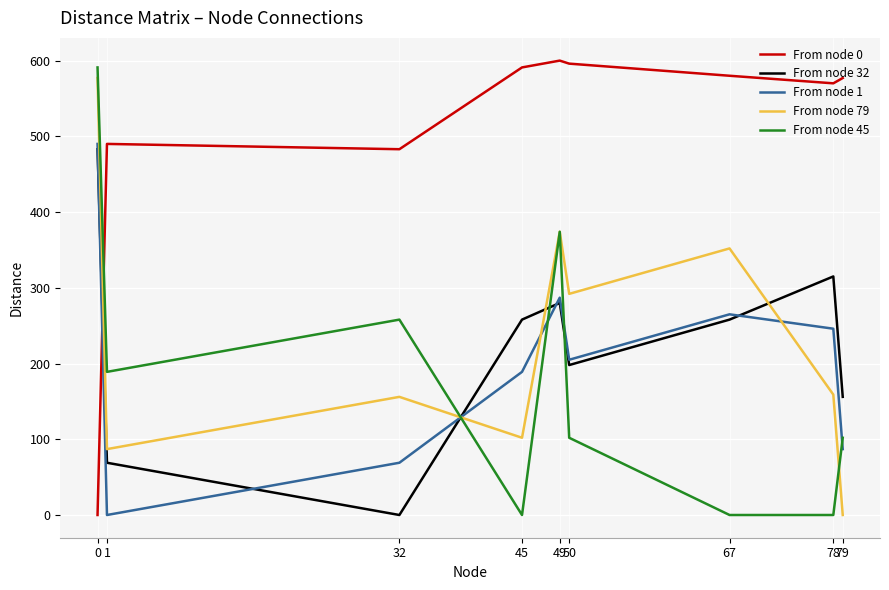

What are all the series names shown in the legend?

From node 0, From node 32, From node 1, From node 79, From node 45